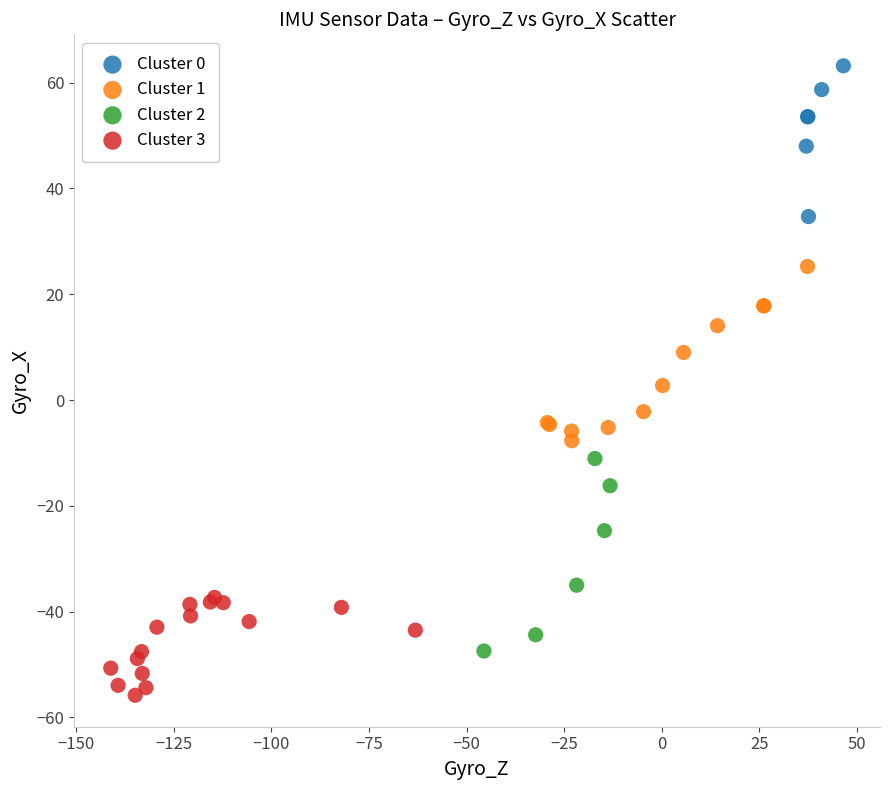

Which series contains the highest Y value?

Cluster 0